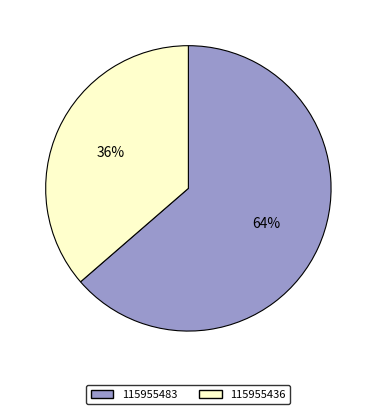

What is the largest slice in the pie chart?

115955483